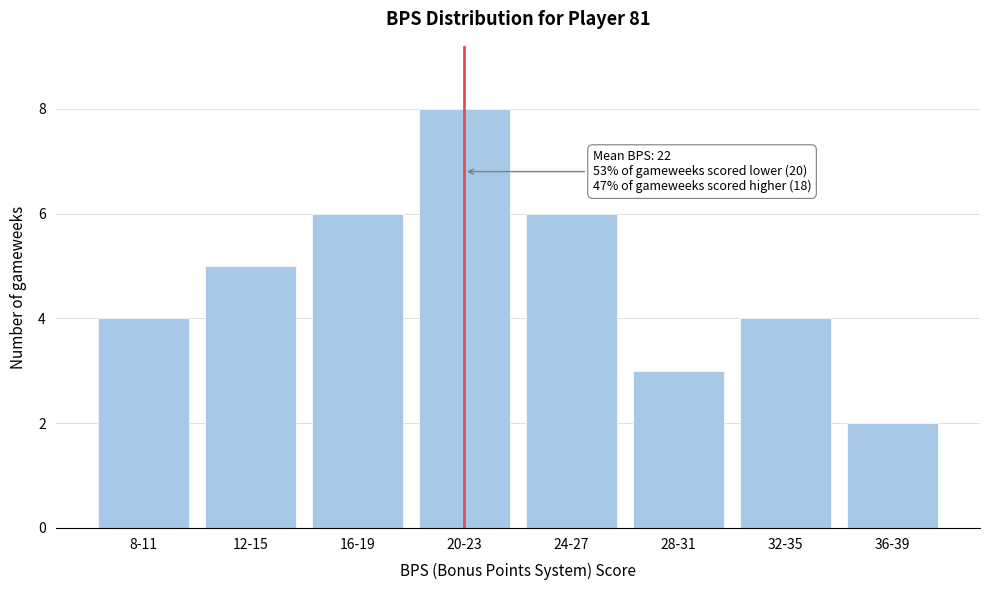

Reading right to left, extract all data points from this chart.

36-39=2	32-35=4	28-31=3	24-27=6	20-23=8	16-19=6	12-15=5	8-11=4